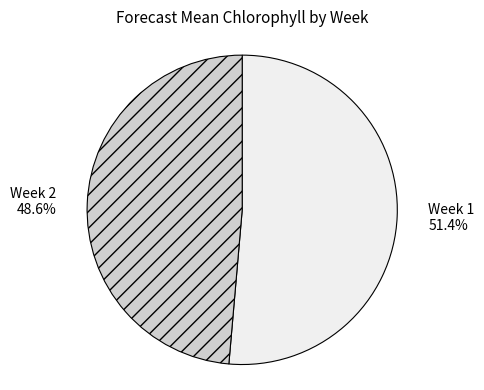

Is Week 2 the majority of the pie?

No